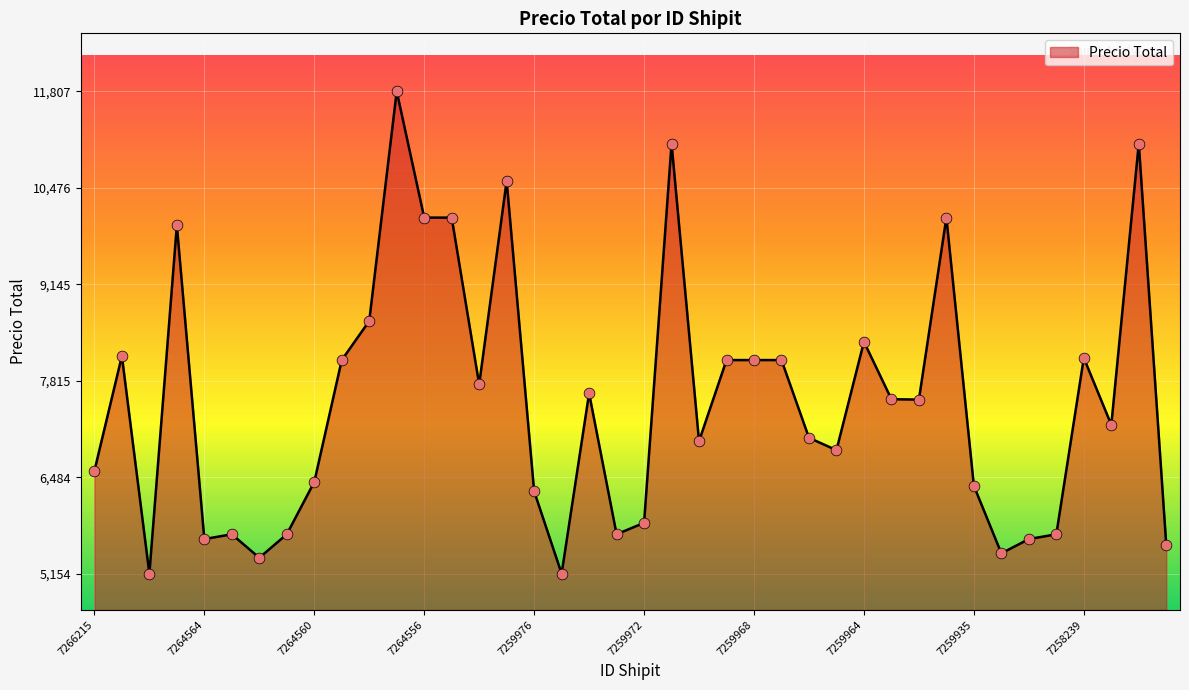

What is the greatest value displayed?

11807